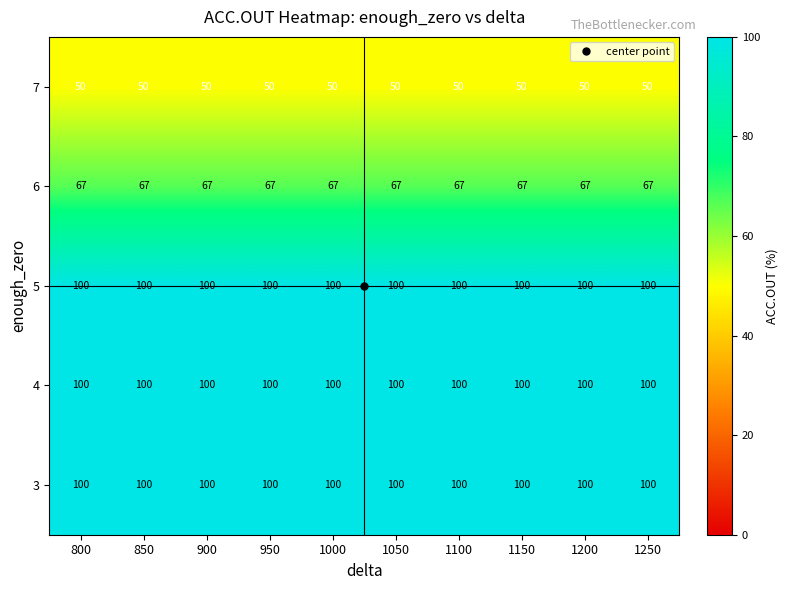

What is the difference between the highest and lowest values at 1200?

50